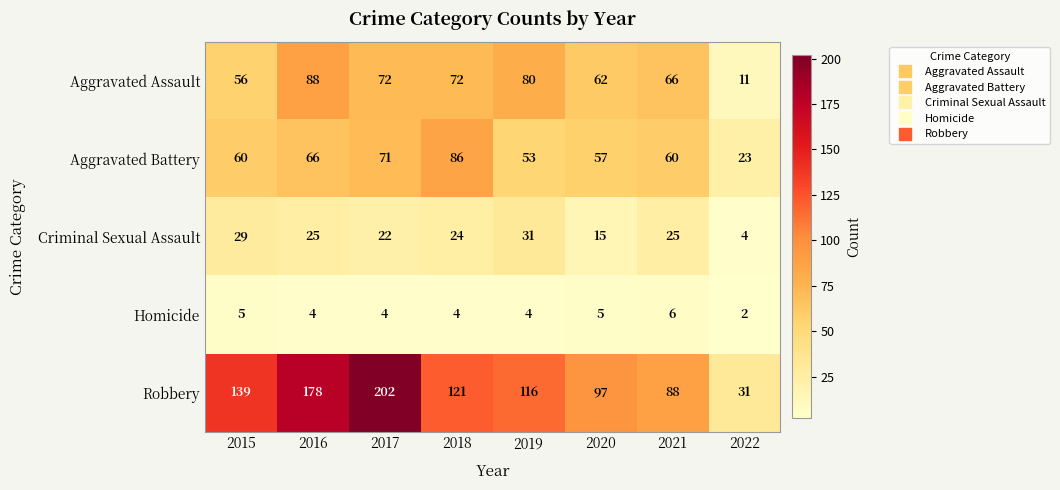

What is the difference between the second highest and second lowest values in the Aggravated Assault series?

24